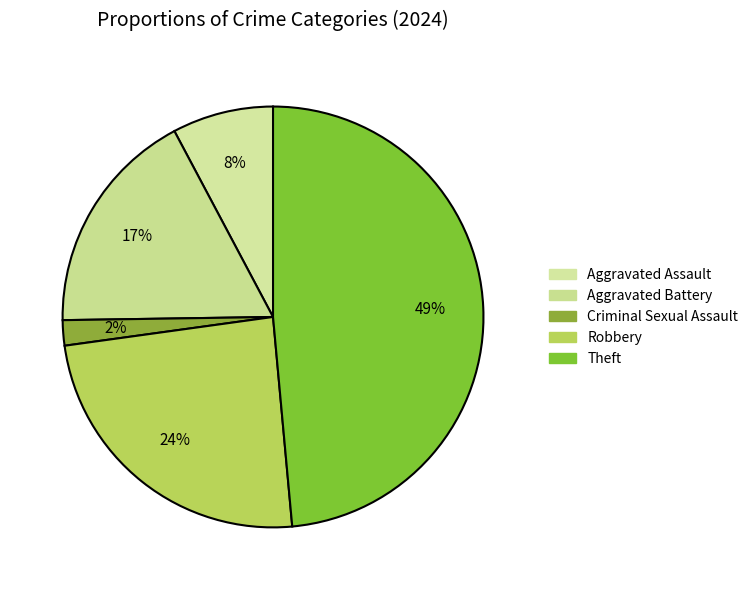

What is the ratio of the value at Theft to the value at Aggravated Assault?

6.2